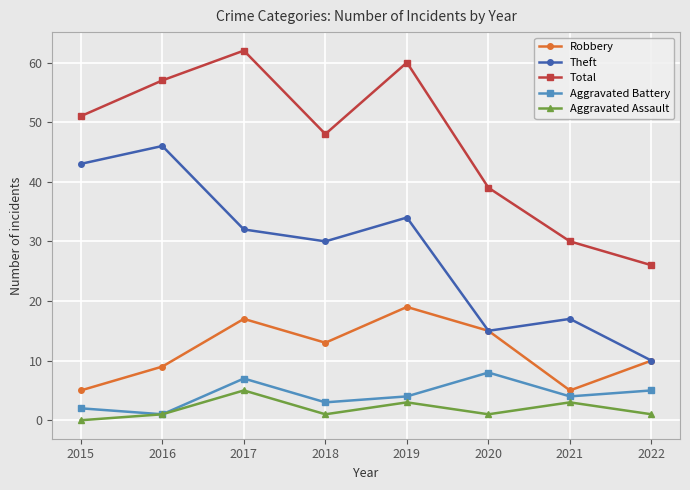

What is the spread (max minus min) of values at 2016?

56